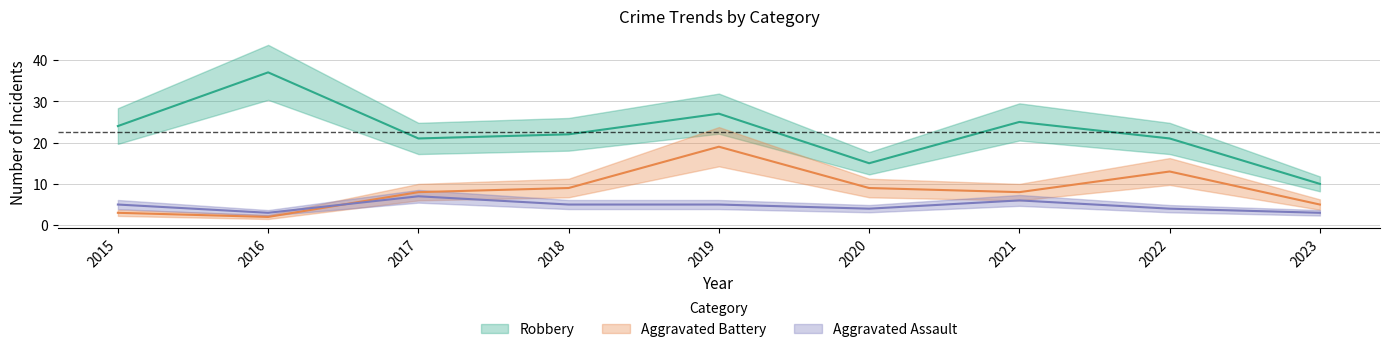

At which category does Aggravated Assault reach its first local peak?

2017